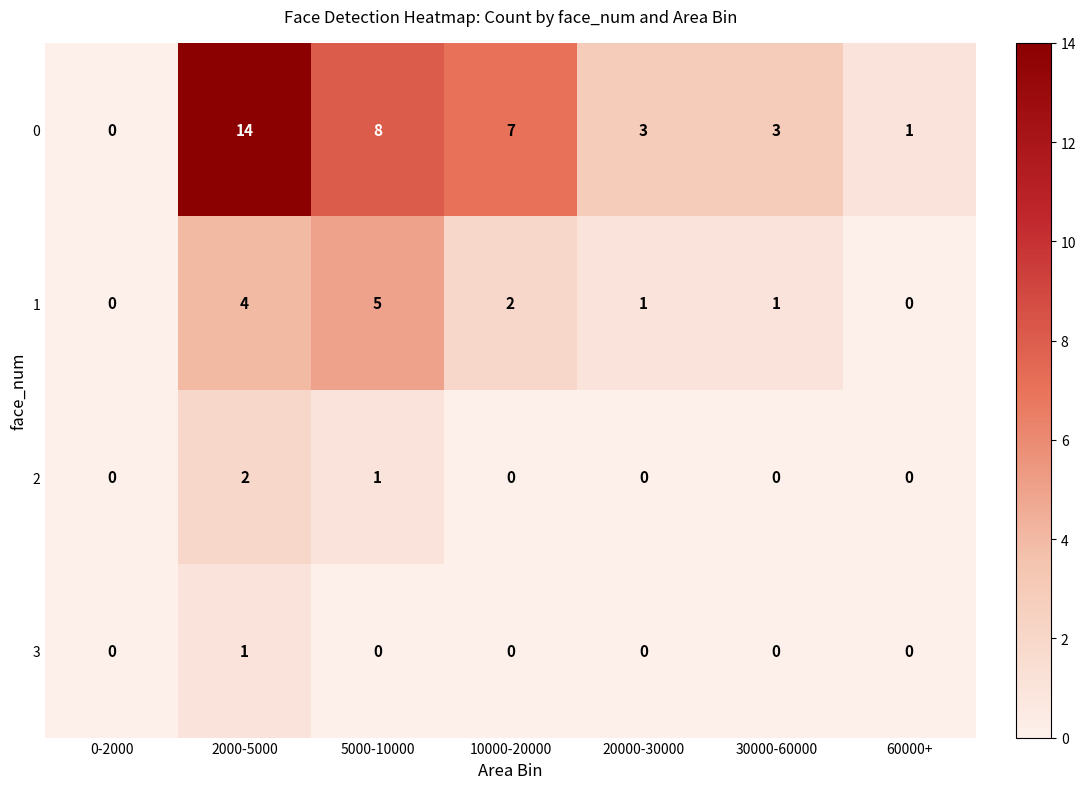

What is the difference between the maximum and minimum values in the 0 series?

14